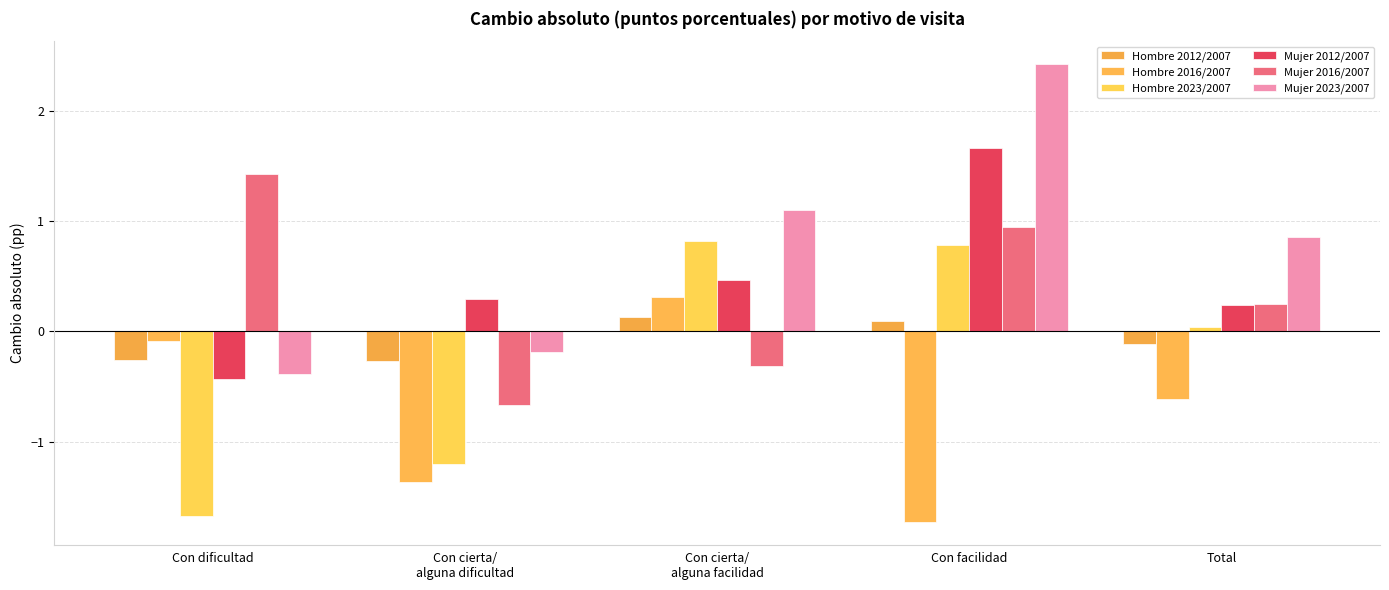

Is it true that Hombre 2016/2007 equals -1.7 at Con facilidad?

True